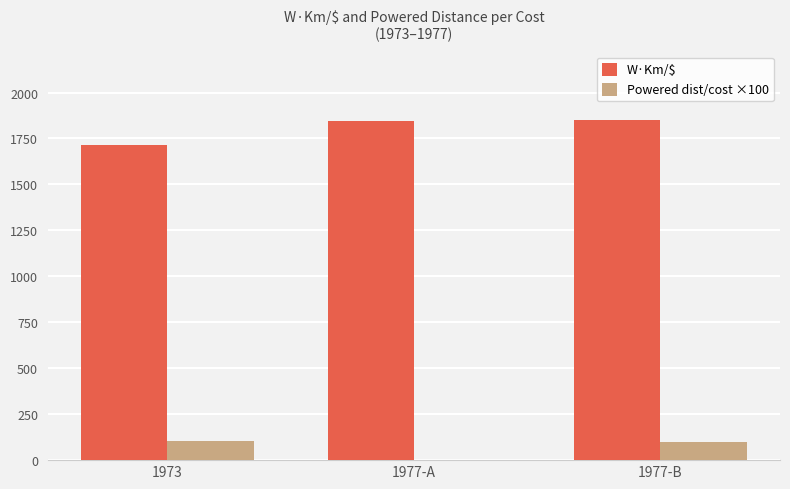

At which category is the sum across all series the highest?

1977-B